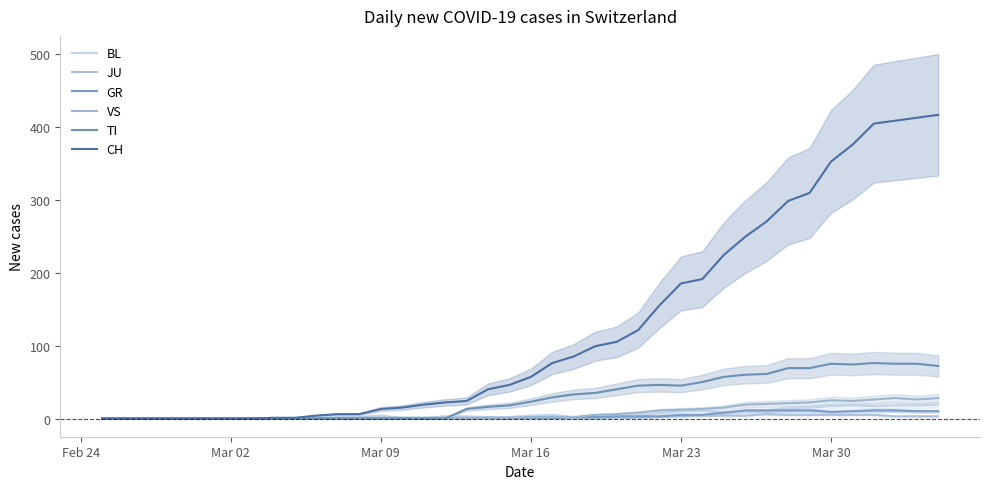

At which label does VS reach its minimum?

Feb 24